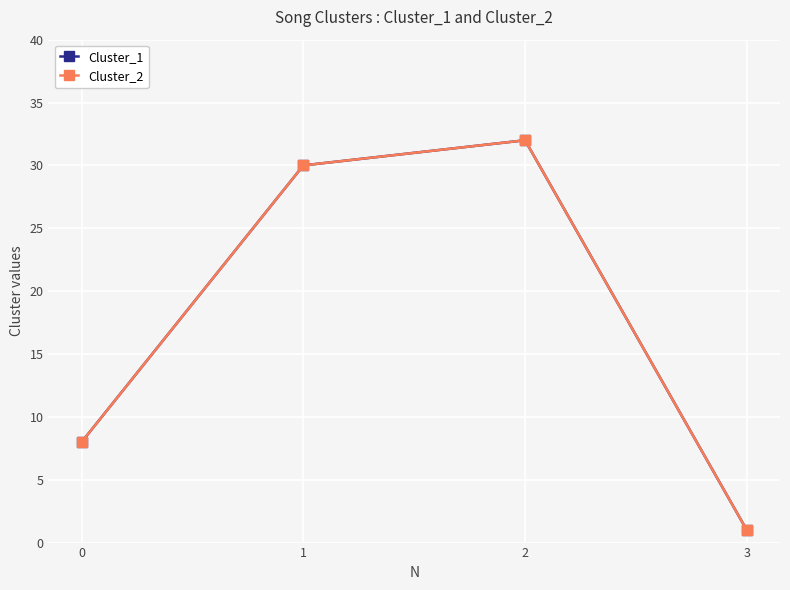

Does the chart have visible grid lines?

Yes